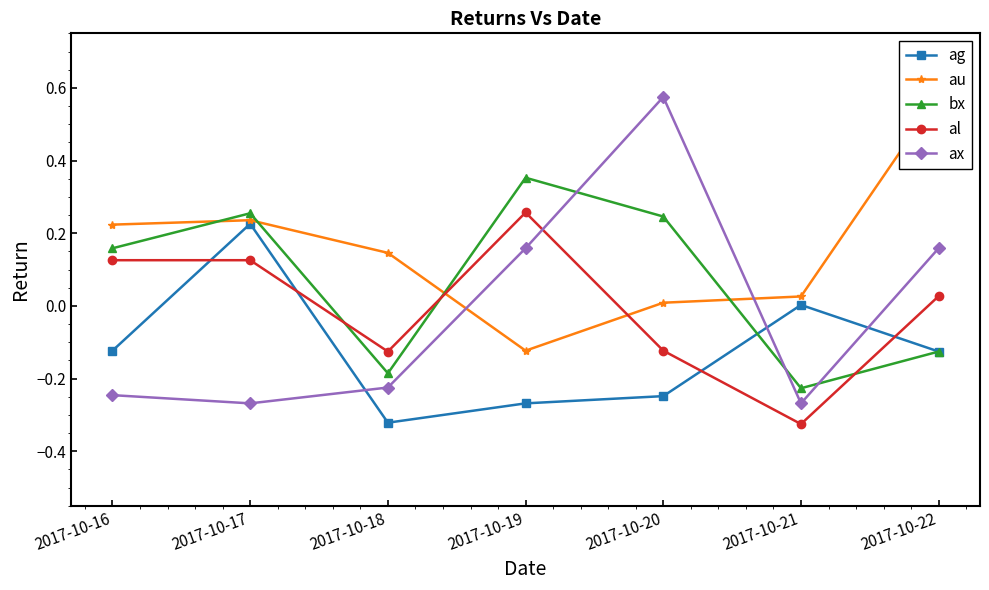

The value of ax at 2017-10-16 is -0.2. True or false?

True